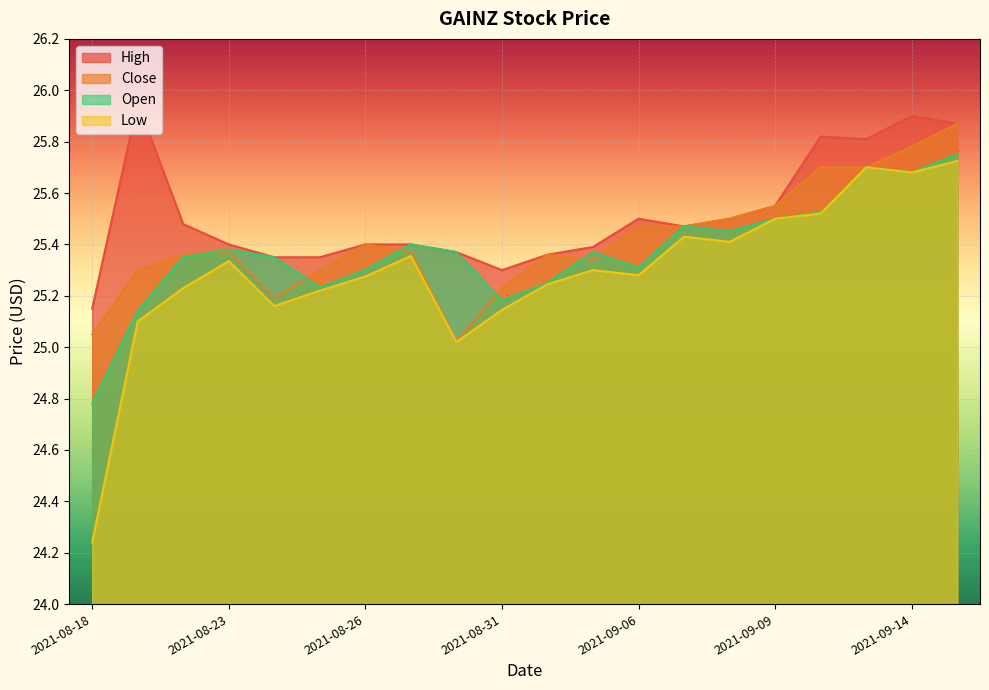

Reading right to left, transcribe all the data shown in this chart.

high: 2021-09-15=25.9	2021-09-14=25.9	2021-09-13=25.8	2021-09-12=25.8	2021-09-09=25.5	2021-09-08=25.5	2021-09-07=25.5	2021-09-06=25.5	2021-09-02=25.4	2021-09-01=25.4	2021-08-31=25.3	2021-08-30=25.4	2021-08-29=25.4	2021-08-26=25.4	2021-08-25=25.4	2021-08-24=25.4	2021-08-23=25.4	2021-08-22=25.5	2021-08-19=26.0	2021-08-18=25.1
close: 2021-09-15=25.9	2021-09-14=25.8	2021-09-13=25.7	2021-09-12=25.7	2021-09-09=25.5	2021-09-08=25.5	2021-09-07=25.5	2021-09-06=25.5	2021-09-02=25.3	2021-09-01=25.4	2021-08-31=25.2	2021-08-30=25.0	2021-08-29=25.4	2021-08-26=25.4	2021-08-25=25.3	2021-08-24=25.2	2021-08-23=25.4	2021-08-22=25.4	2021-08-19=25.3	2021-08-18=25.0
low: 2021-09-15=25.7	2021-09-14=25.7	2021-09-13=25.7	2021-09-12=25.5	2021-09-09=25.5	2021-09-08=25.4	2021-09-07=25.4	2021-09-06=25.3	2021-09-02=25.3	2021-09-01=25.2	2021-08-31=25.1	2021-08-30=25.0	2021-08-29=25.4	2021-08-26=25.3	2021-08-25=25.2	2021-08-24=25.2	2021-08-23=25.3	2021-08-22=25.2	2021-08-19=25.1	2021-08-18=24.2
open: 2021-09-15=25.8	2021-09-14=25.7	2021-09-13=25.7	2021-09-12=25.5	2021-09-09=25.5	2021-09-08=25.5	2021-09-07=25.5	2021-09-06=25.3	2021-09-02=25.4	2021-09-01=25.2	2021-08-31=25.2	2021-08-30=25.4	2021-08-29=25.4	2021-08-26=25.3	2021-08-25=25.2	2021-08-24=25.4	2021-08-23=25.4	2021-08-22=25.4	2021-08-19=25.1	2021-08-18=24.8